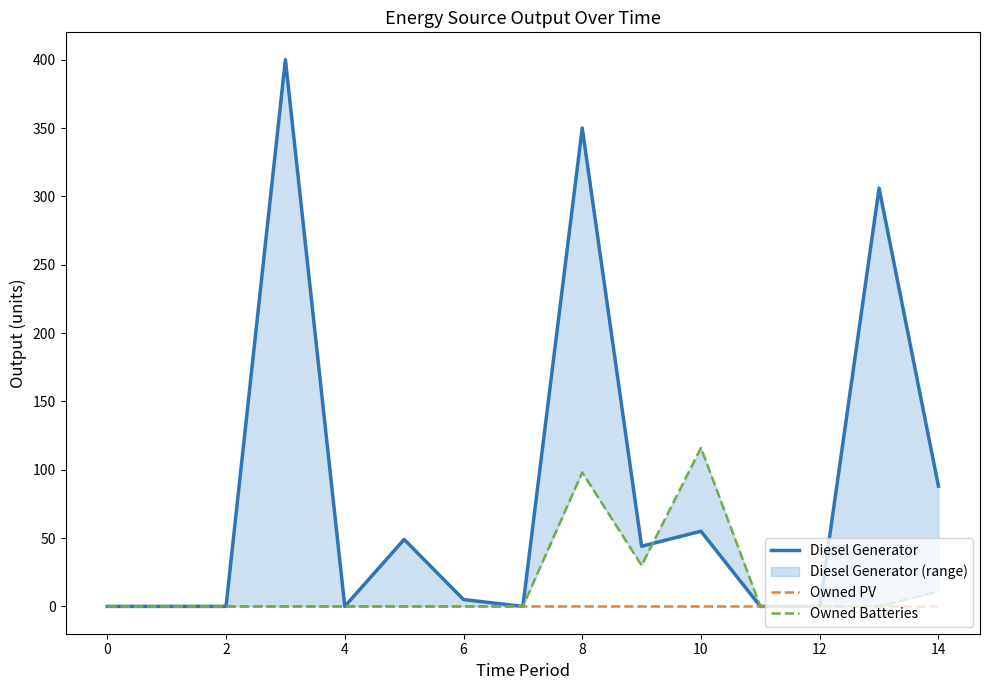

True or false: Owned PV and Diesel Generator intersect in this chart.

False